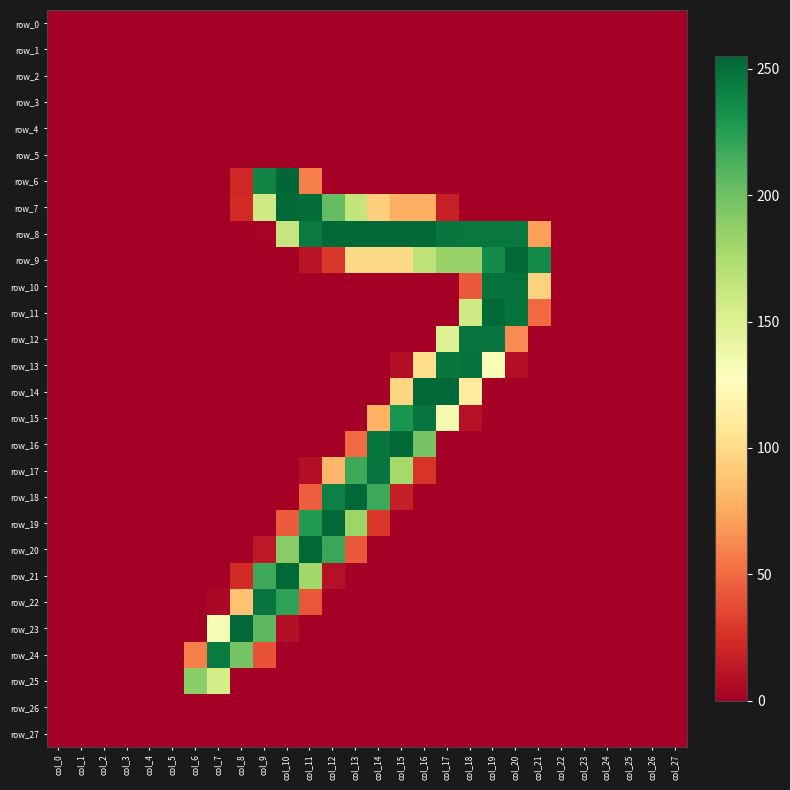

Where is row_2 nearest to the value 0?

col_0